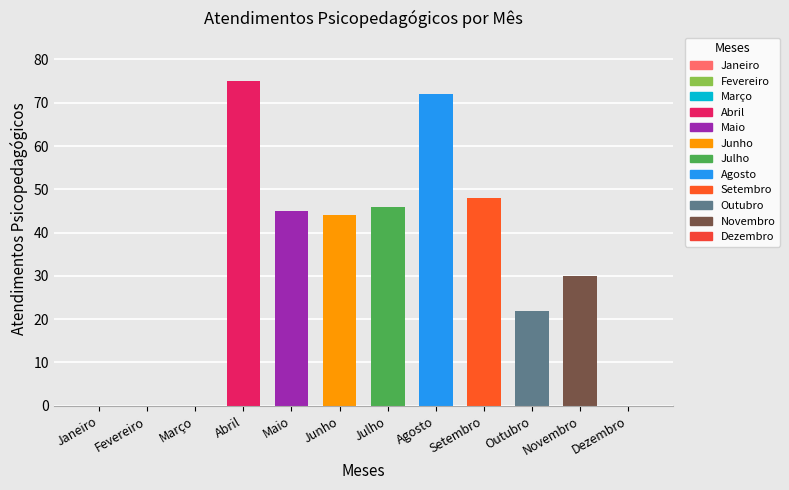

What is the difference between the second highest and minimum values?

72